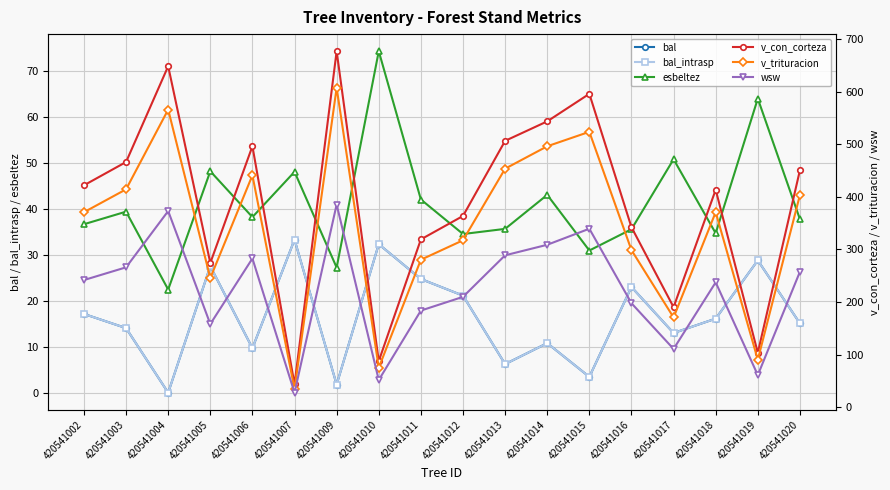

List the series in order of their peak value, lowest first.

bal, bal_intrasp, esbeltez, wsw, v_trituracion, v_con_corteza